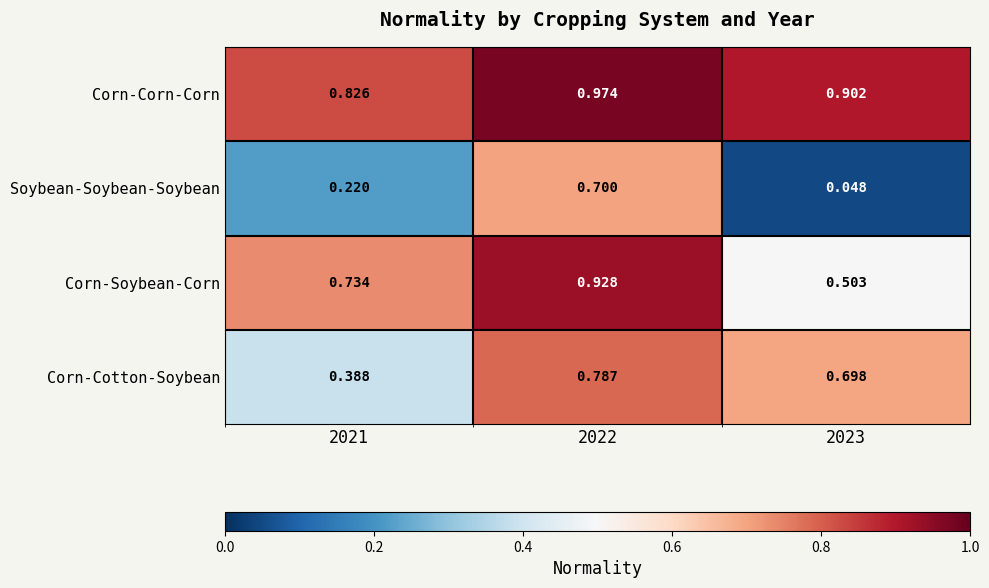

Between 2021 and 2022, which series saw the biggest shift?

Soybean-Soybean-Soybean